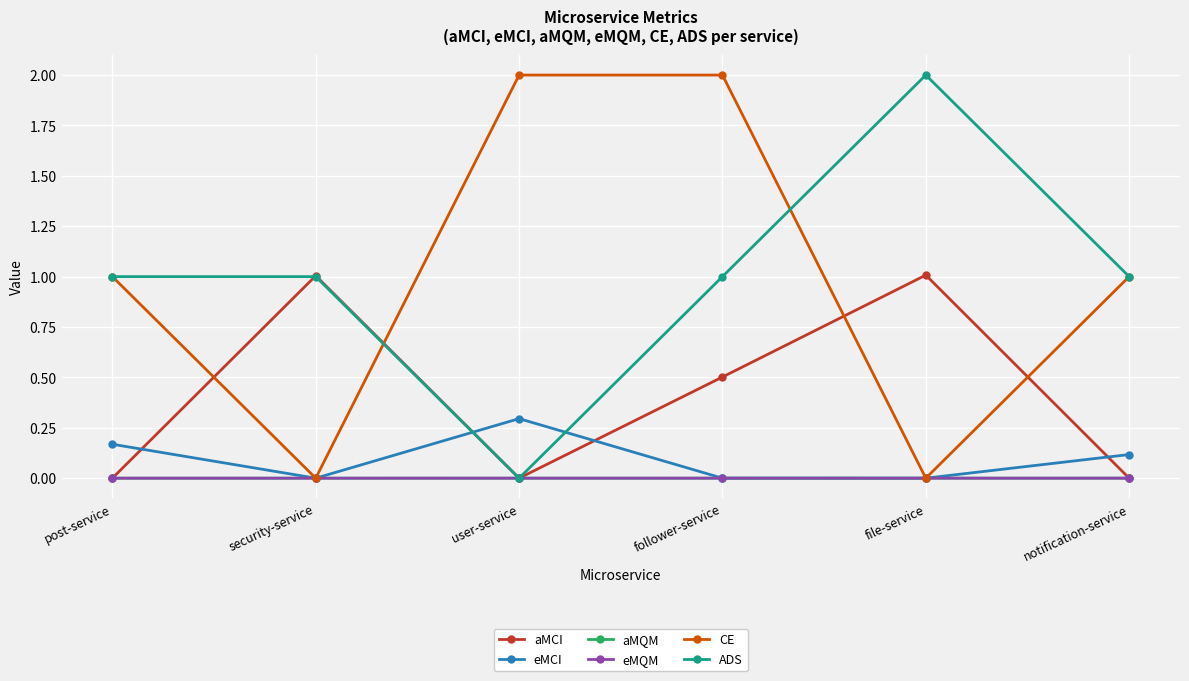

Which series changed the most between follower-service and file-service?

CE